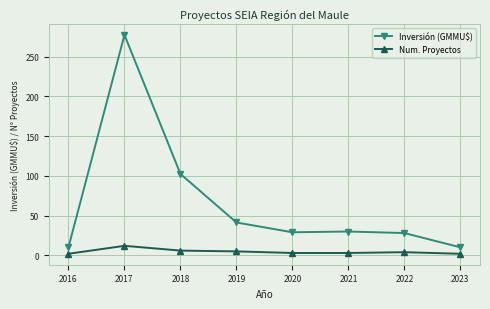

True or false: Num. Proyectos and Inversión (GMMU$) cross at least once.

False